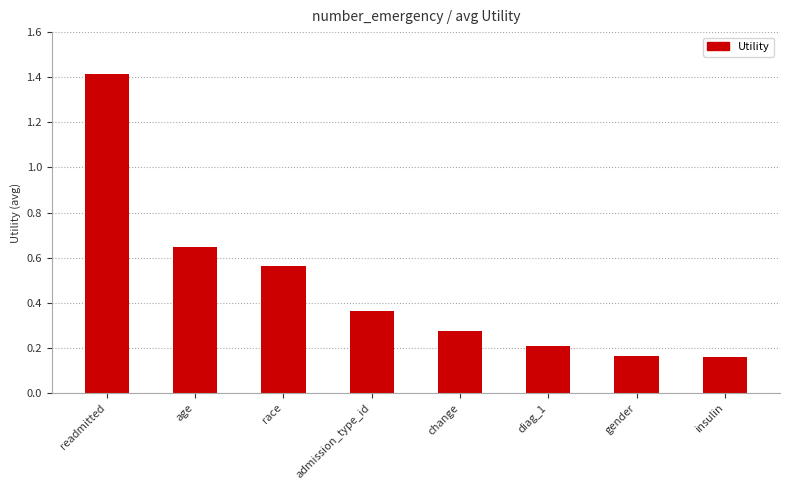

Count the number of data series in this chart.

1